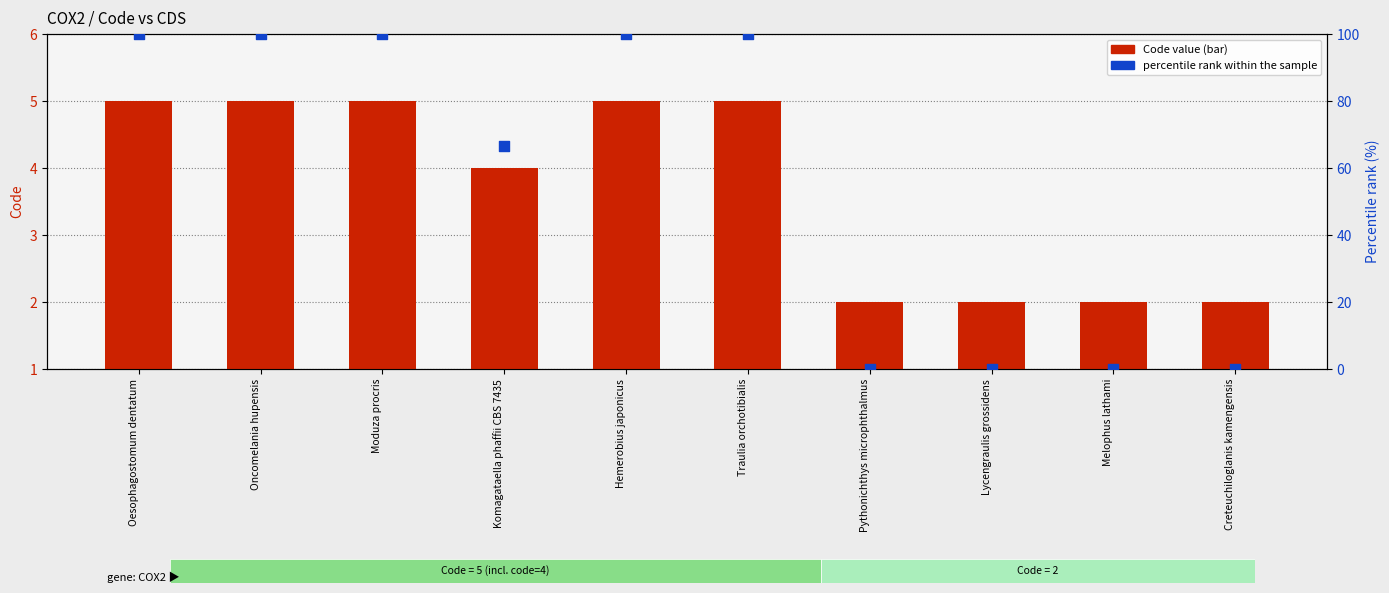

At how many categories does at least one series exceed 22?

6